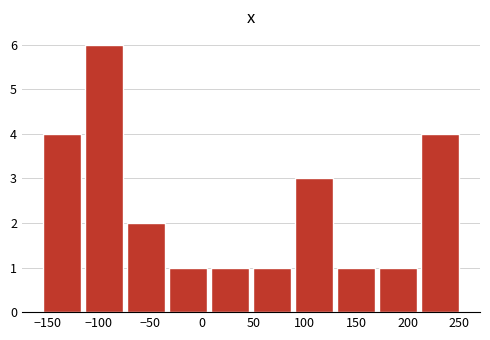

Over which range of the x-axis is the bar tallest?

-115 to -75